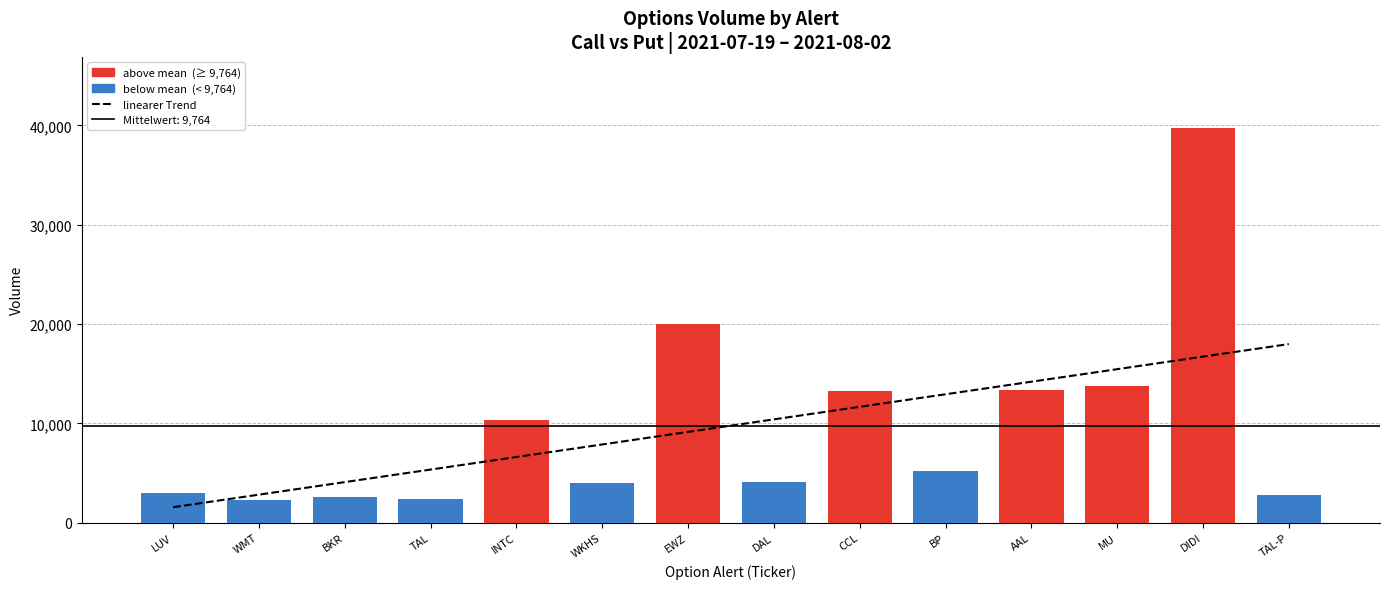

At which label is the value closest to 9764?

EWZ